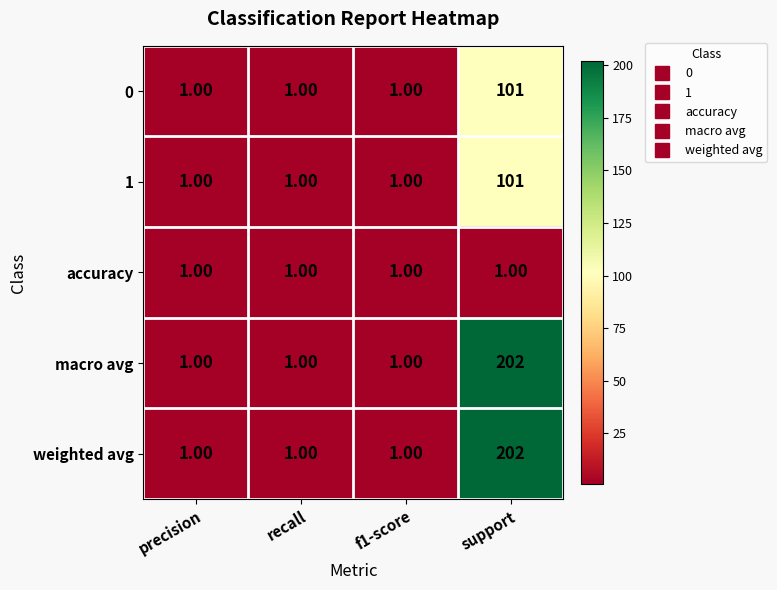

At which category is the sum across all series the highest?

support